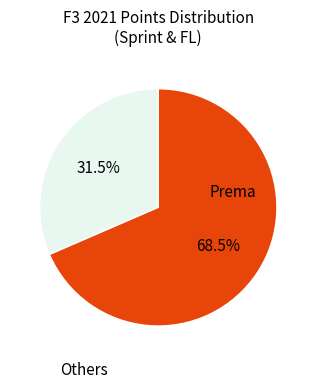

Does any single category account for the majority?

Yes